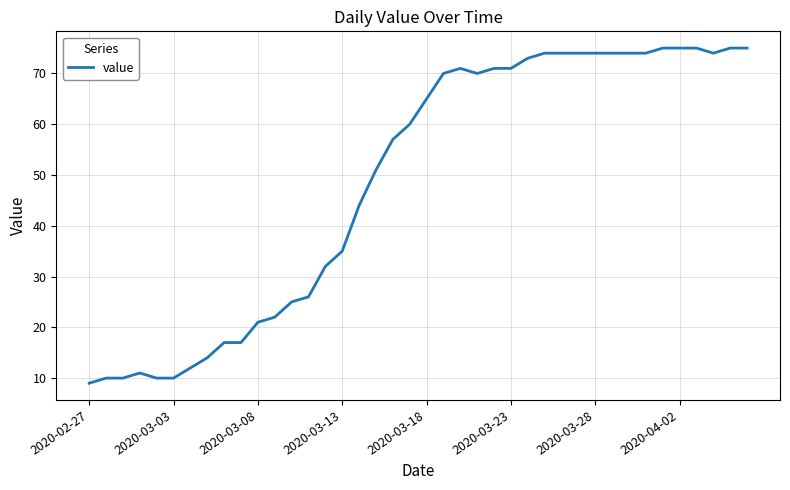

What is the sum of all values?

1951